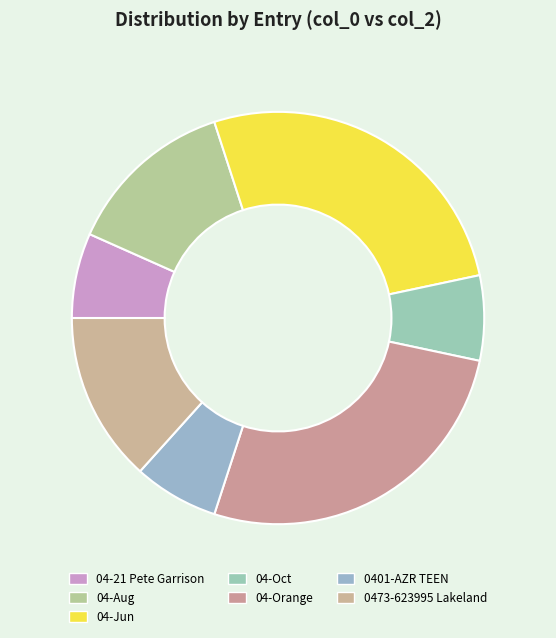

Approximately how many times larger is the value at 04-Aug compared to 0401-AZR TEEN?

2.0